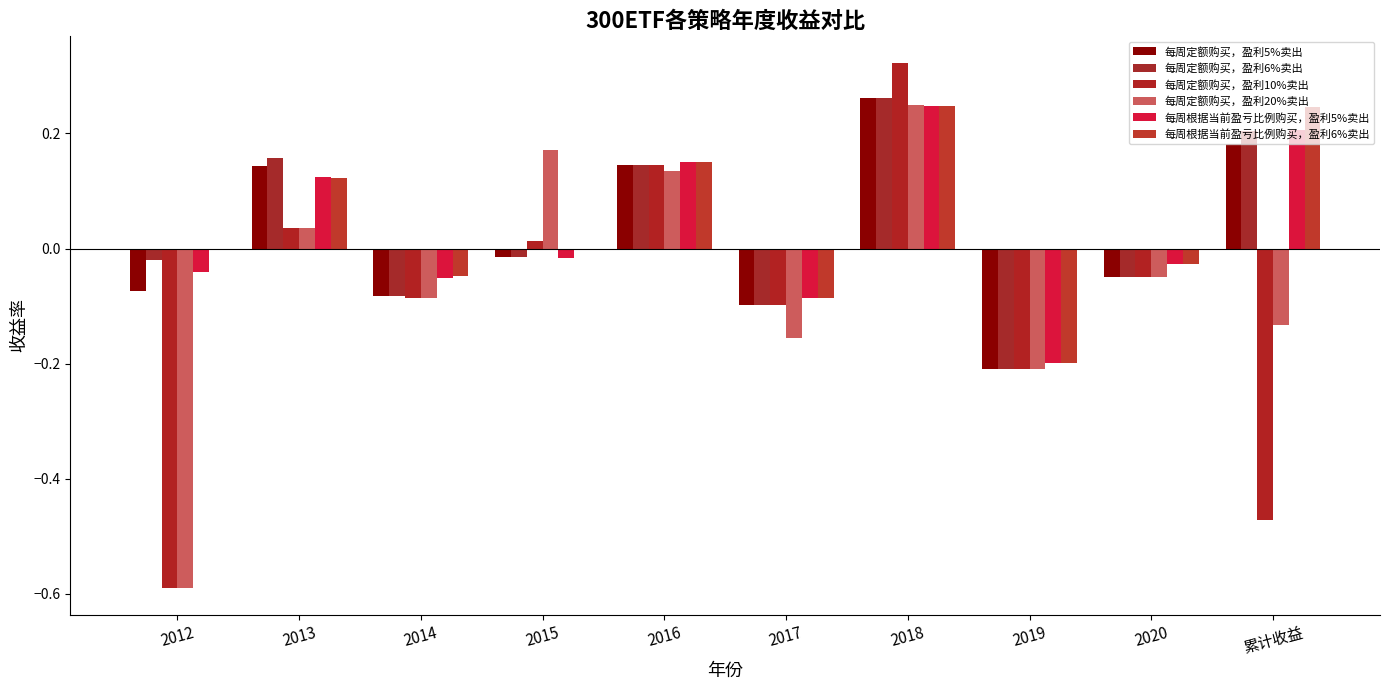

How many values in 每周根据当前盈亏比例购买，盈利5%卖出 are above zero?

4